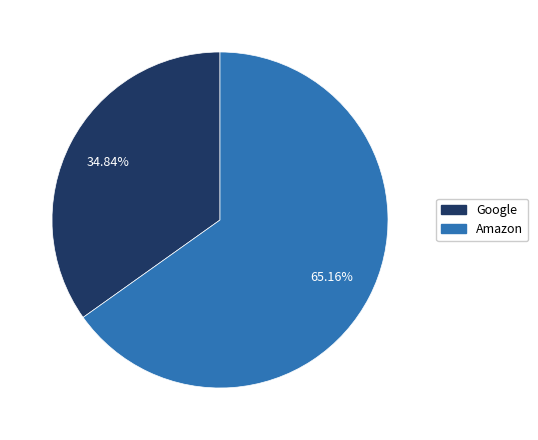

Rank the categories by value from lowest to highest.

Google, Amazon